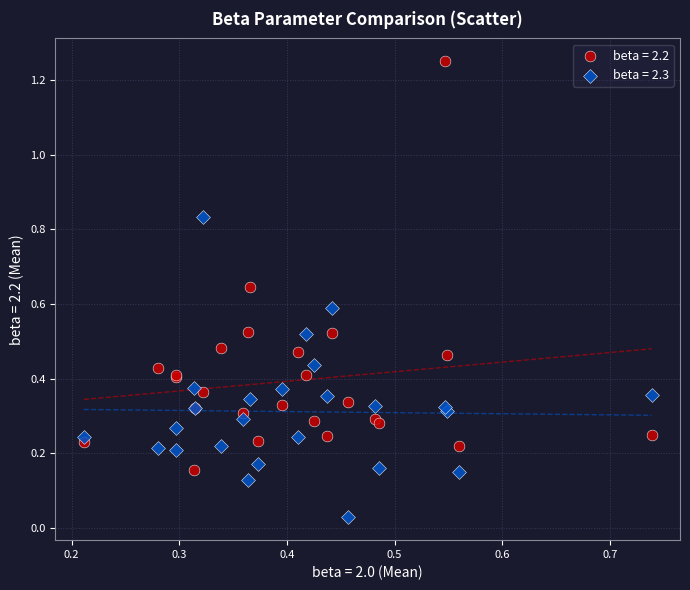

What are all the series names shown in the legend?

beta = 2.2, beta = 2.3